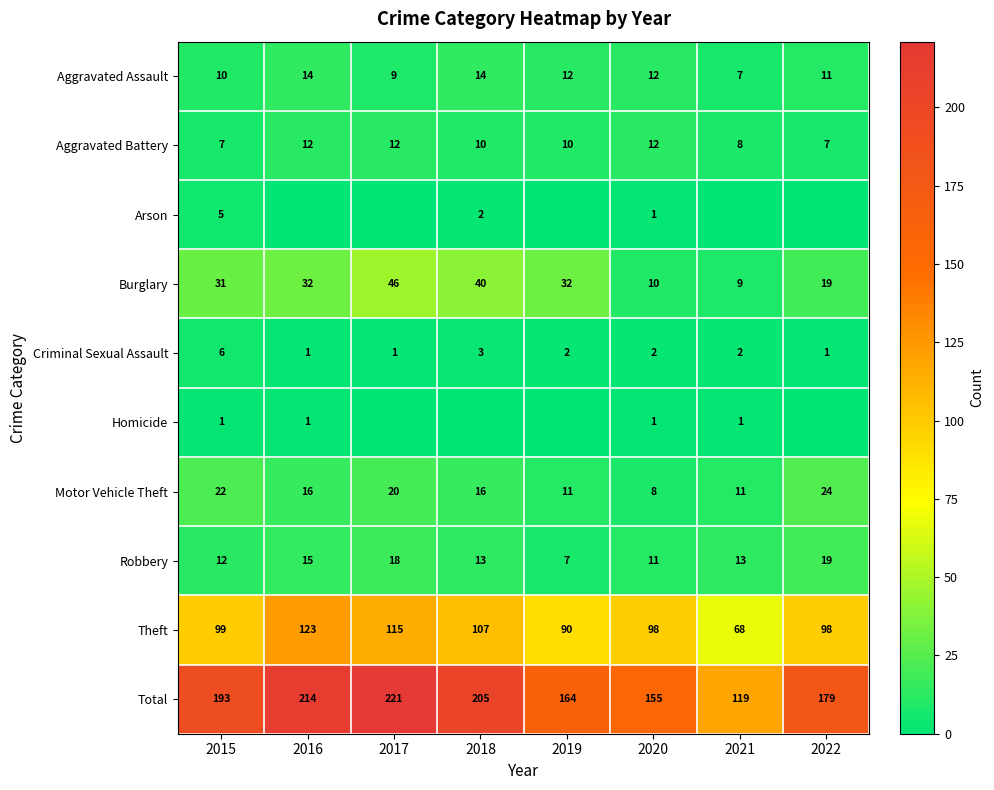

What is the difference between the Theft values at 2020 and 2019?

8